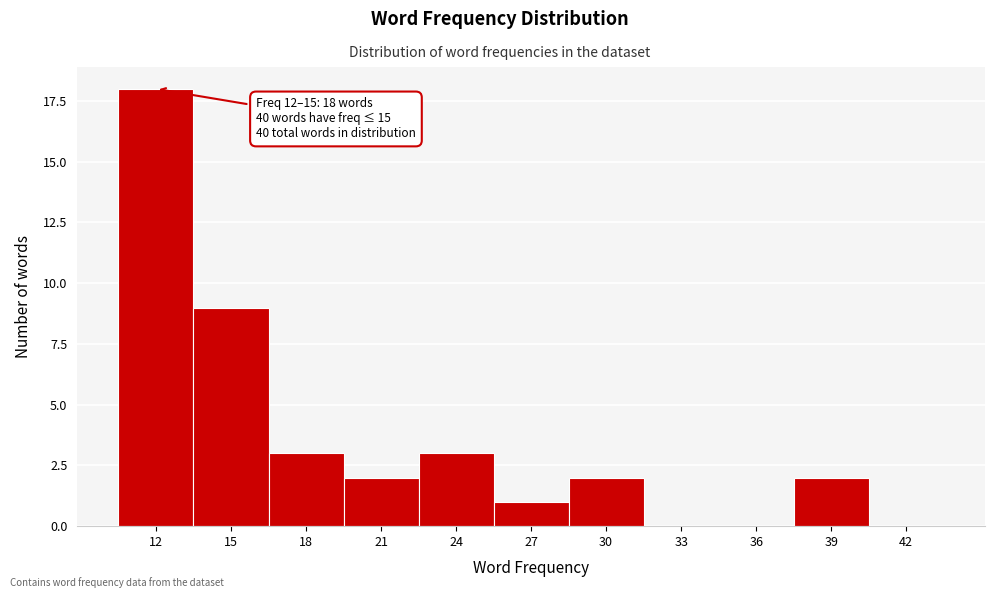

Reading right to left, transcribe all the data shown in this chart.

42=0	39=2	36=0	33=0	30=2	27=1	24=3	21=2	18=3	15=9	12=18